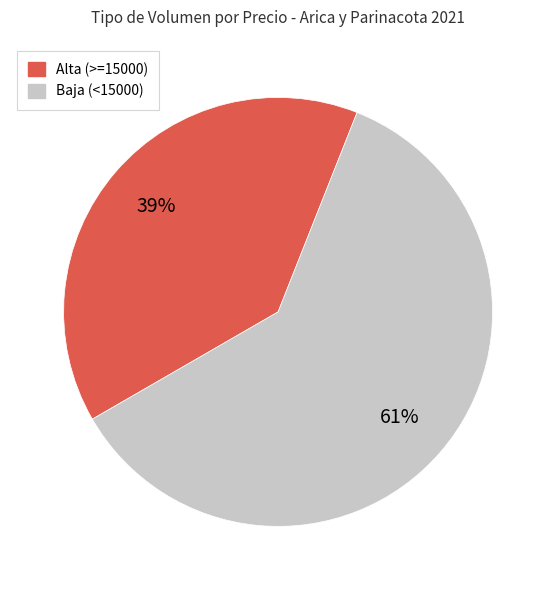

Is there a majority slice in this chart?

Yes